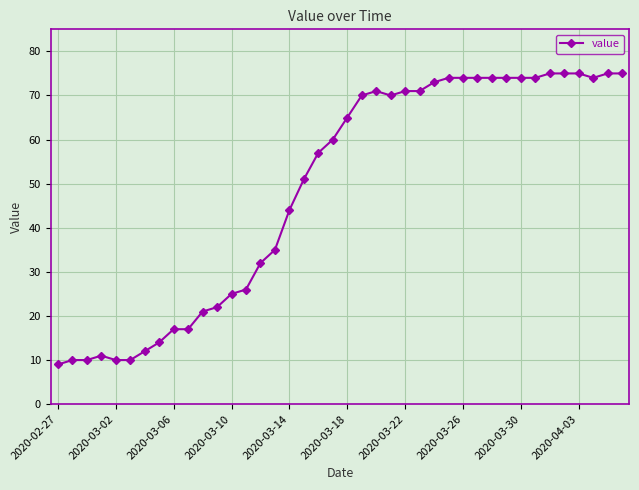

What is the value of the 39th point from the left?

75